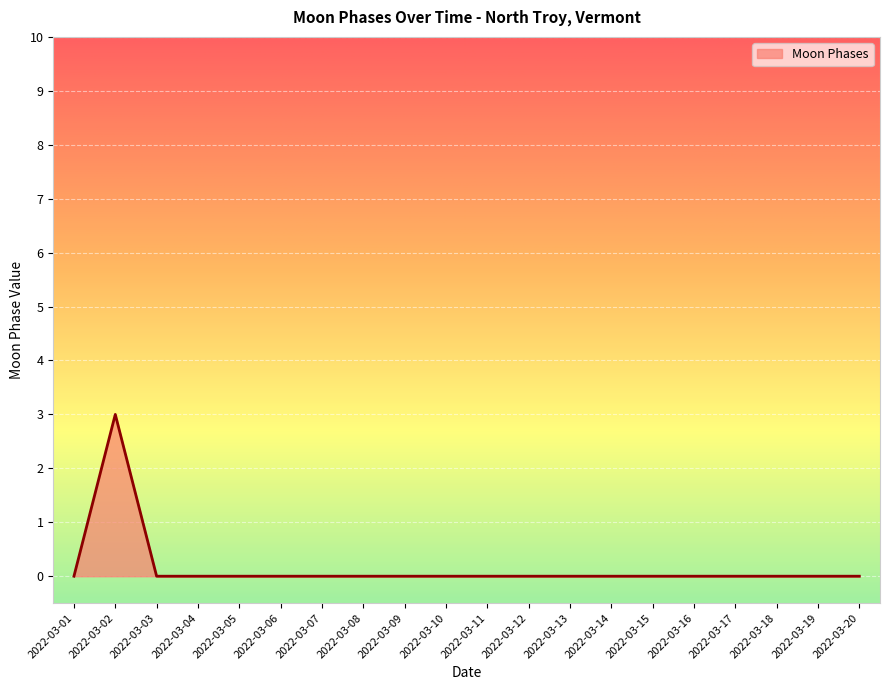

The value at 2022-03-04 is 1. True or false?

False